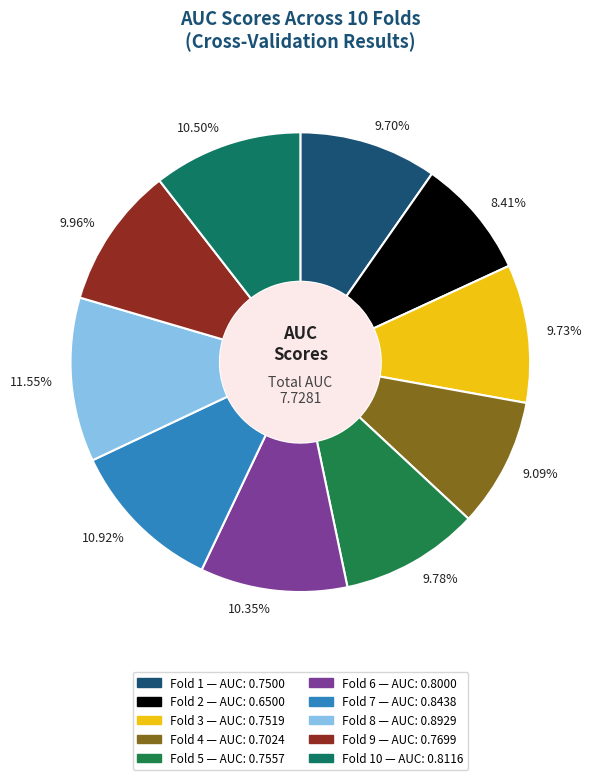

How many segments does this pie chart have?

10